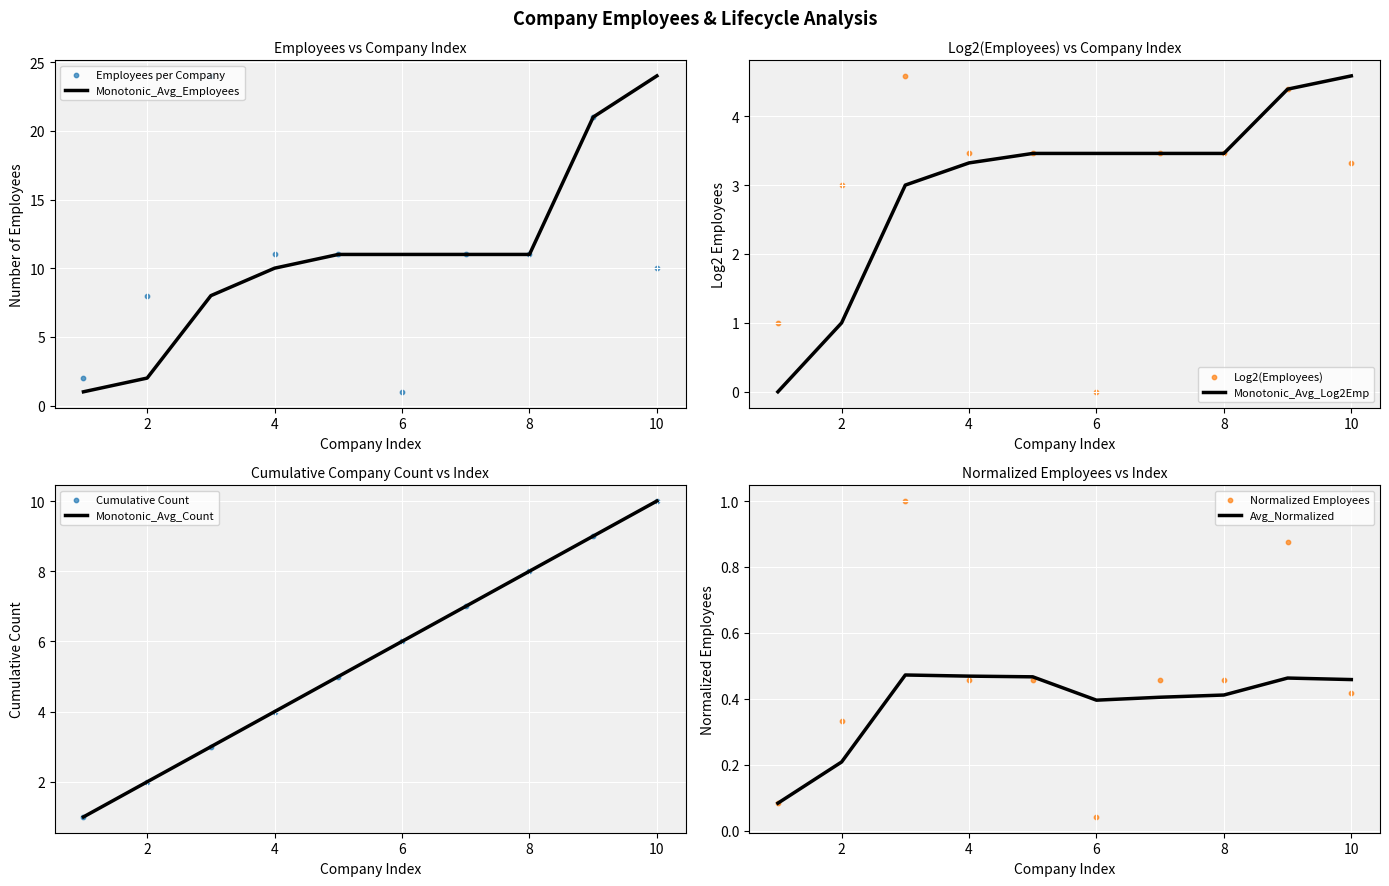

Is it true that Monotonic_Avg_Employees equals 10 at 4?

True